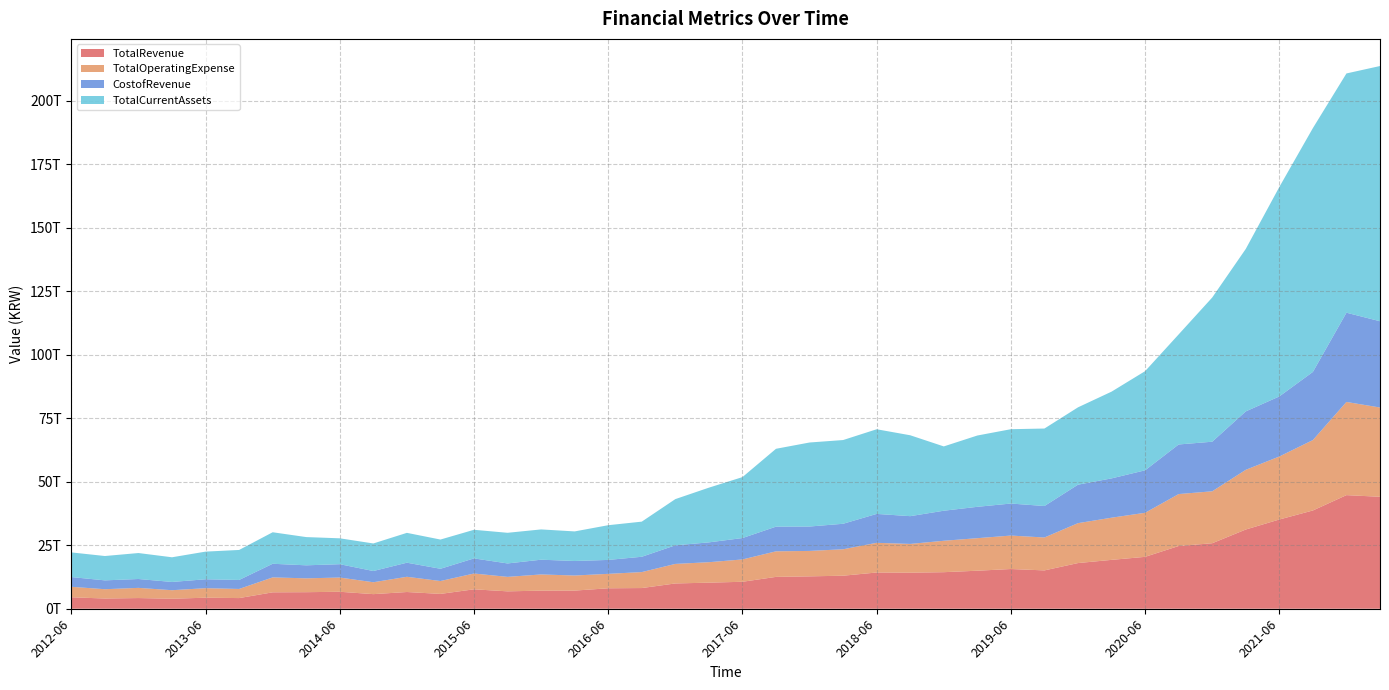

Reading left to right, transcribe all the data shown in this chart.

TotalRevenue: 4514527631600	4021990931100	4204611950840	3934269351600	4344894633860	4194847441560	6460280723510	6515498887610	6681267946570	5746859450090	6581722538440	5837935914730	7647766441120	6845199488950	7122172369540	7142386716270	8048249751500	8142079264290	9950494427930	10264754260070	10612082569570	12539992301430	12744862483230	13000963421240	14260938100550	14188346126410	14386210731560	14963250507450	15632607596350	15087031400140	17975303169850	19232707946040	20422201946370	24685562425830	25778031108470	31176874687620	35118355099570	38673828690690	44710731501480	44058146671030
TotalOperatingExpense: 4119421024960	3662792473770	4006866463700	3360972538540	3742711954600	3593747685120	5875066515120	5447618985120	5600023963290	4678247641330	5989437101420	5067215293900	6215981082980	5695248509320	6373016908500	5933887007290	5685617627060	6284223965760	7691514680240	8050399986760	8786194164130	10056010933490	10006168062580	10402250234030	11680364289870	11319754021050	12362000701990	12805544384700	13163053571100	12952018173000	15706596905790	16597024100640	17341169099680	20444574218750	20443432198650	23493537936730	24794610888530	27712752842510	36670444865310	35133742891380
CostofRevenue: 3831205605520	3481553372670	3489873097780	3242647918550	3509118339970	3537874093930	5360900283760	5125829052130	5248527466260	4417028911590	5546961109710	4821932343840	5948385542330	5284713097180	5803925184460	5711521467700	5476741282090	6025171679700	7319216009500	7801893140730	8422487932250	9708779941600	9602959563650	10035454240160	11379662995690	10925130035890	11825378876940	12342336489600	12605803622540	12385057811870	15139622527640	15469649574390	16716699660690	19516497107890	19511607179590	22993832748580	23641296035970	26812929844270	35123321817530	33949820289800
TotalCurrentAssets: 9704529900050	9582379938210	10220788345770	9713924689620	10883282075670	11805583231920	12402515338140	11110329506200	10185267661310	10847243527200	11745859365750	11503116480710	11258195697220	12061988374460	11915177133490	11642970625580	13663819692530	13826056759890	18182786709290	21530442705750	23982297253910	30643371644870	33068060366640	32950886918410	33311681394720	31834300607120	25308725187620	28055962486200	29254317510960	30494639754260	30436936909890	34134100270690	39021211004180	43319362756350	56747258197010	63943158727830	82425689816660	95958382276120	94154859648300	100439719965360